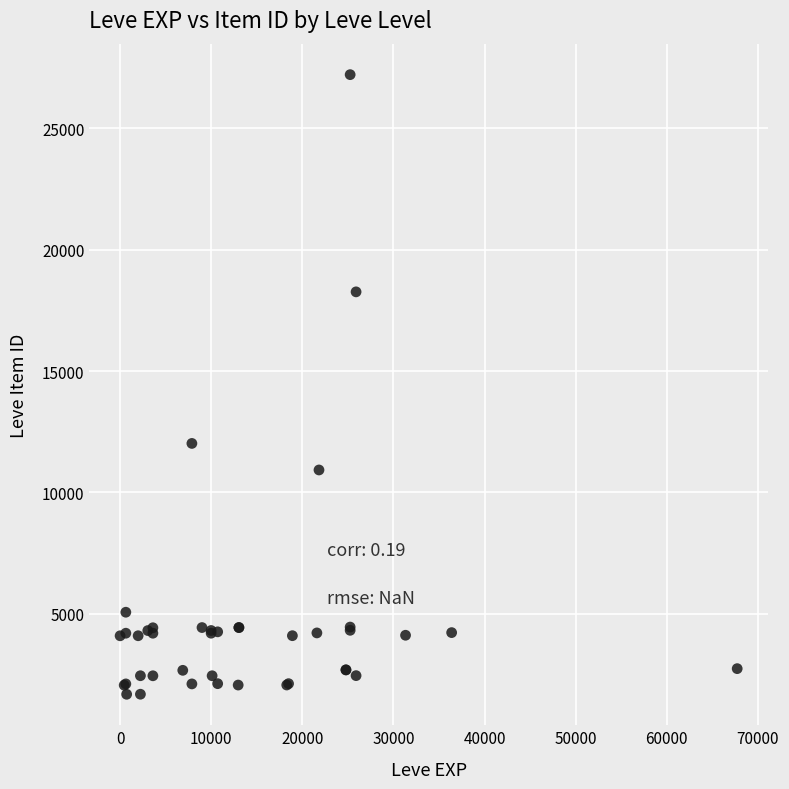

What Y value in the scatter plot is closest to 14448?

12018